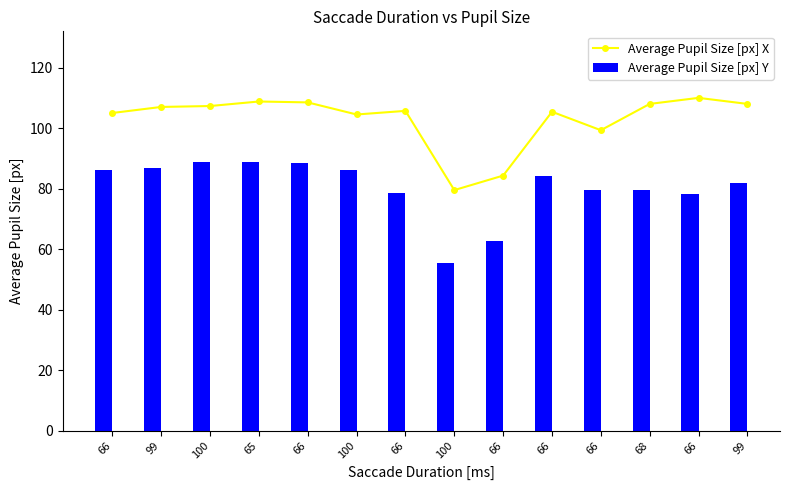

What is the total value across all series at 66?

191.0